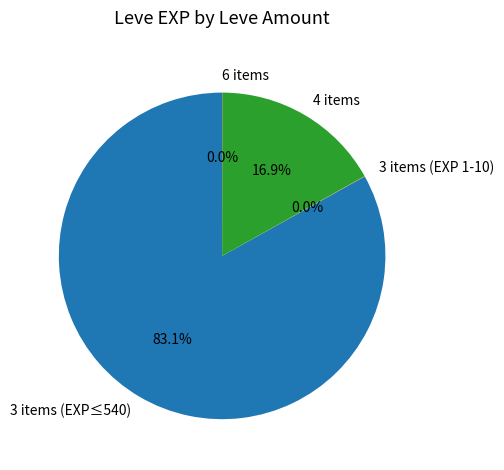

What is the largest slice in the pie chart?

3 items (EXP≤540)